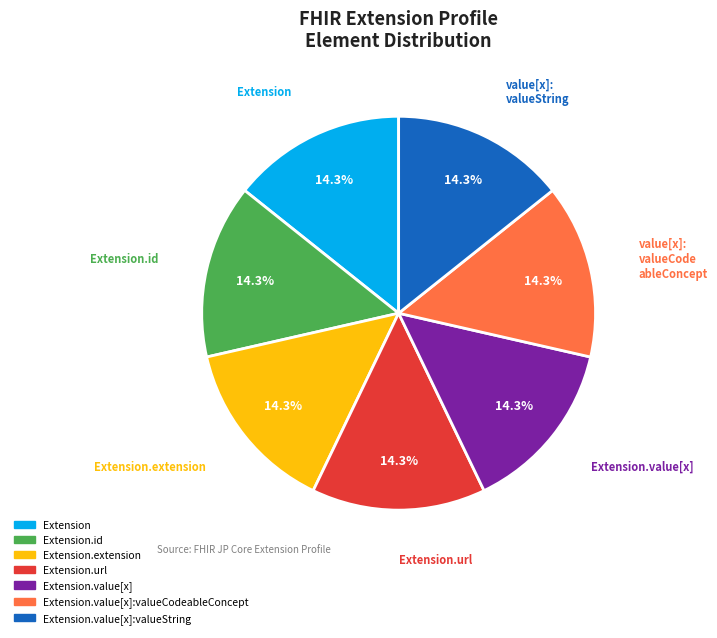

Is there any slice that represents more than half of the pie?

No